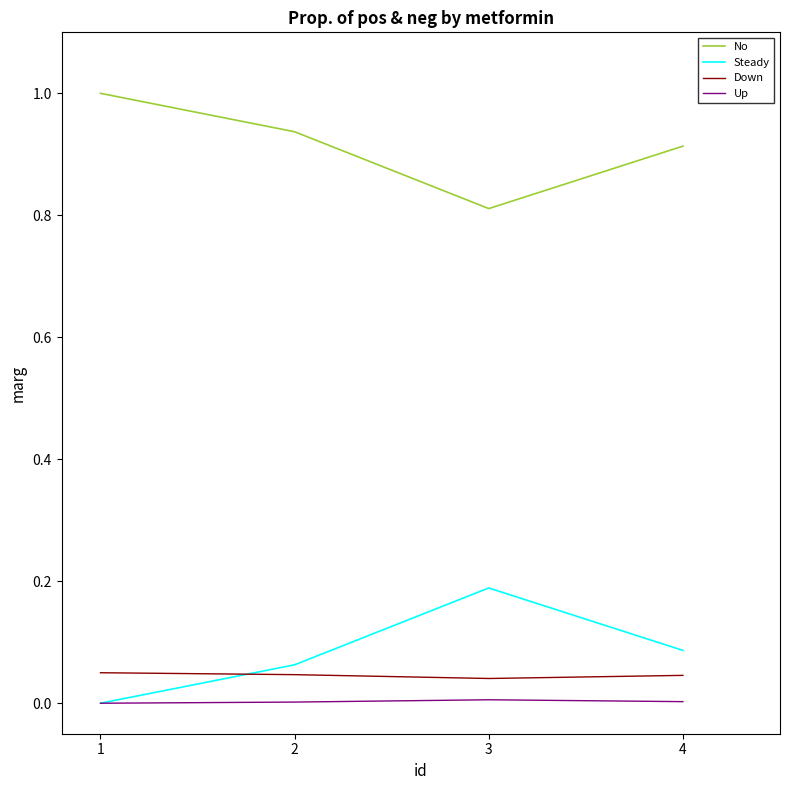

Which category has the highest value in the No series?

1